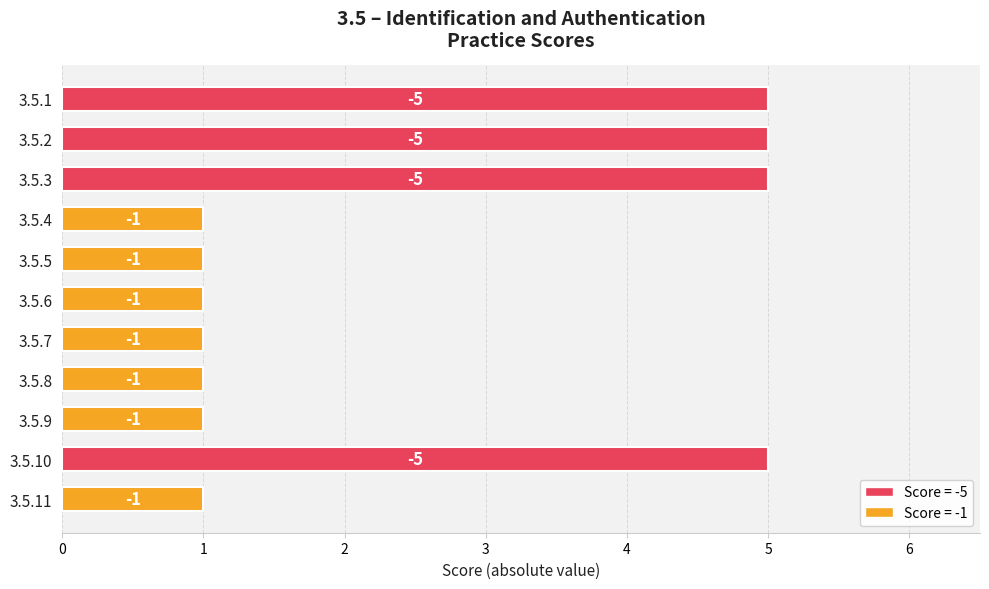

Does the chart contain any negative values?

No